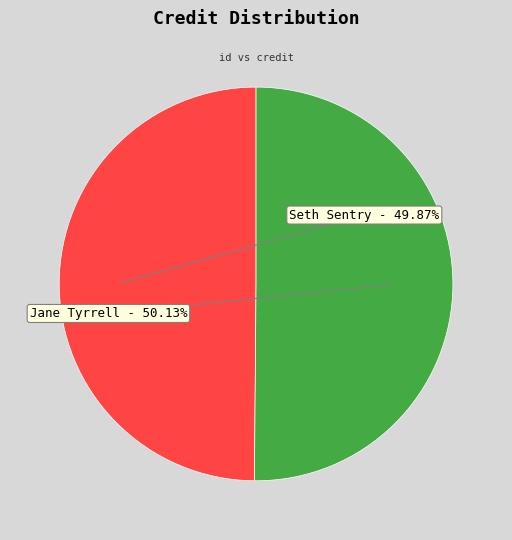

Is the sum of Jane Tyrrell and Seth Sentry greater than half?

Yes